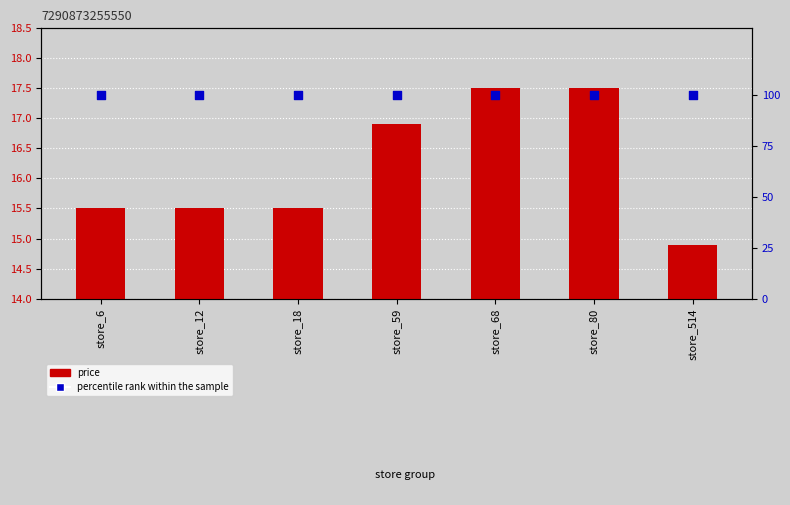

What are all the series names shown in the legend?

price, percentile rank within the sample